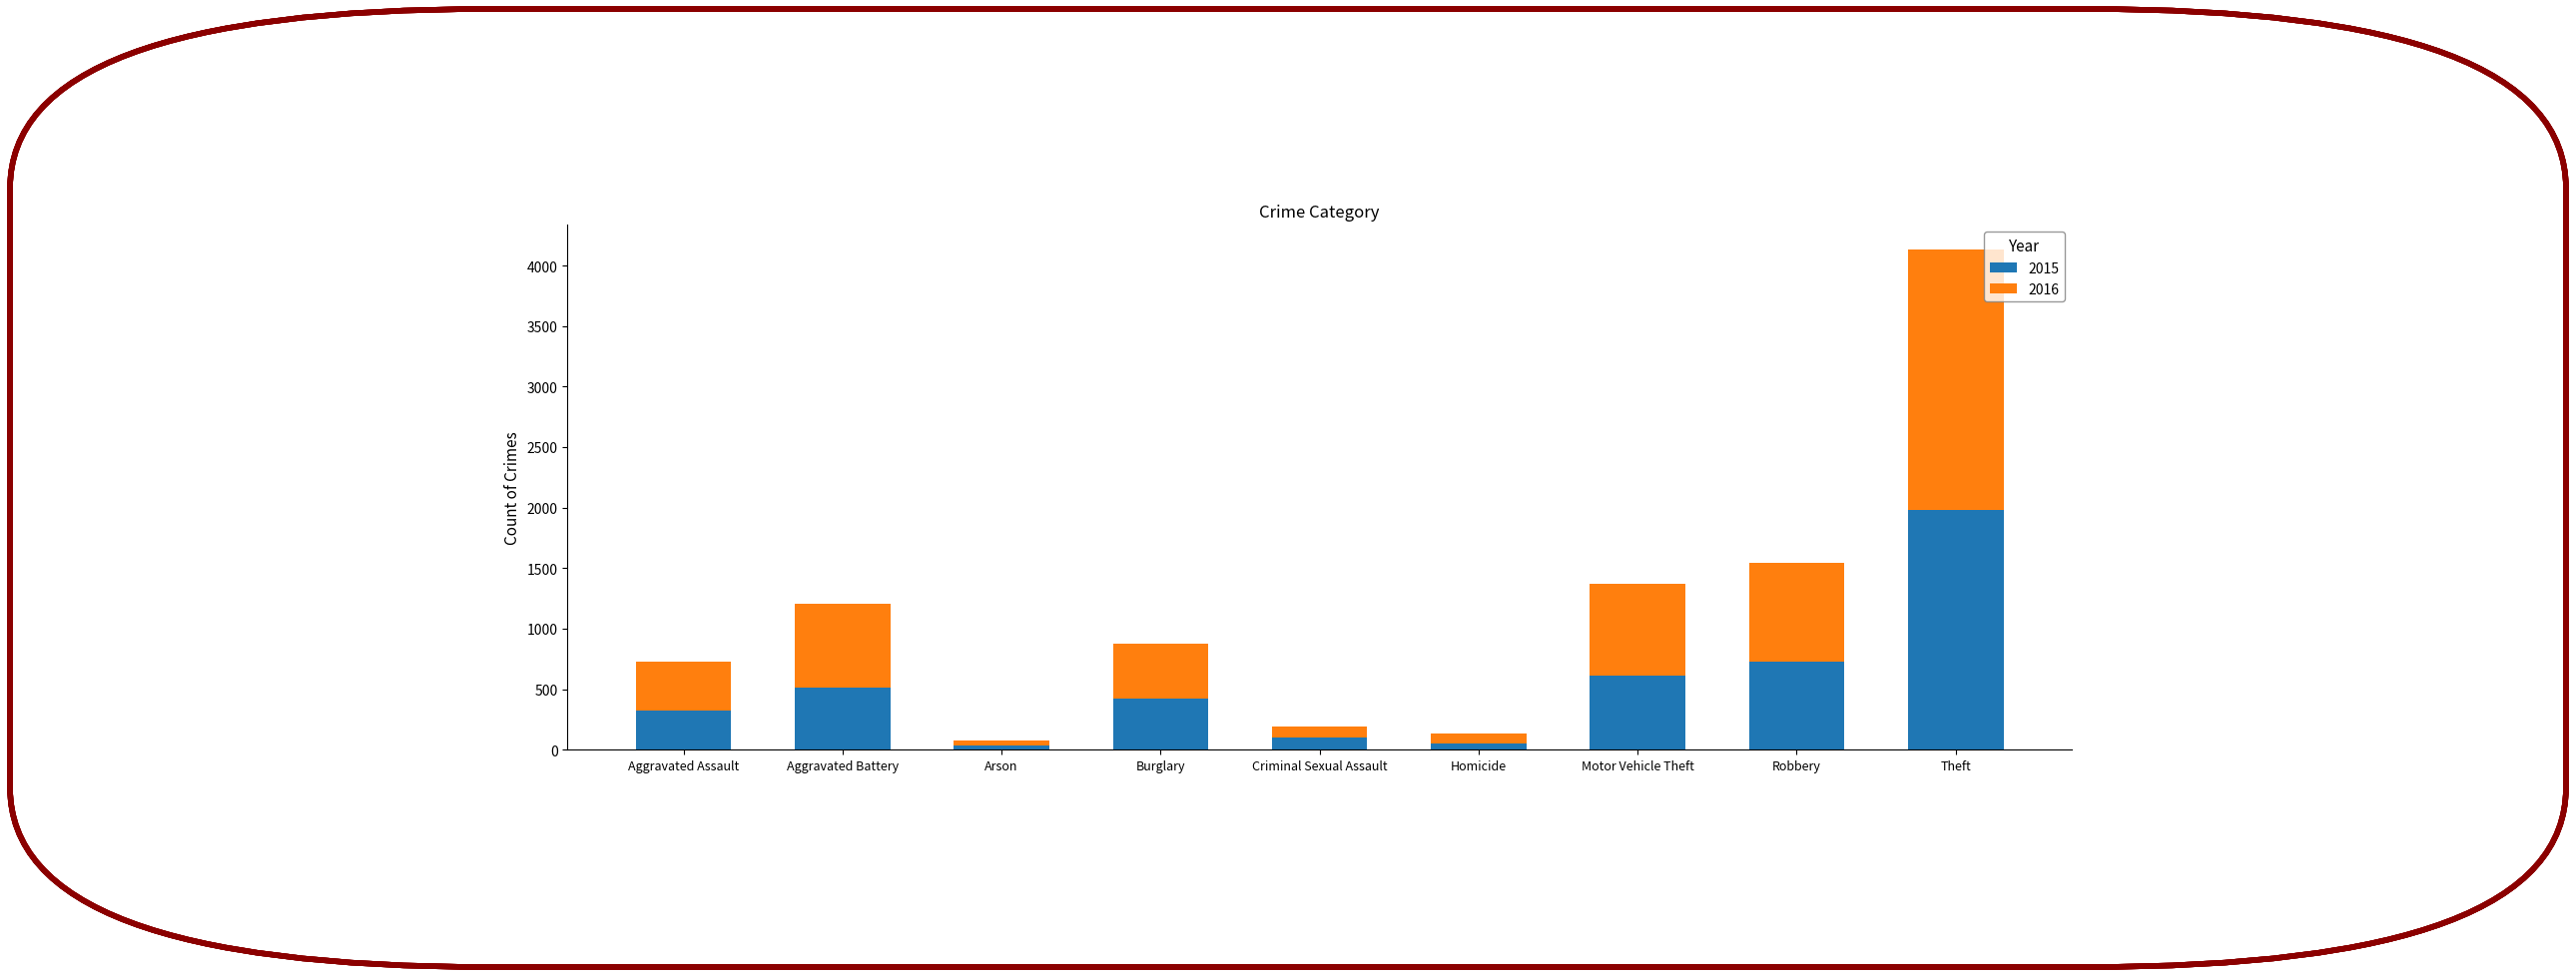

How many data points in 2015 are less than 421?

4